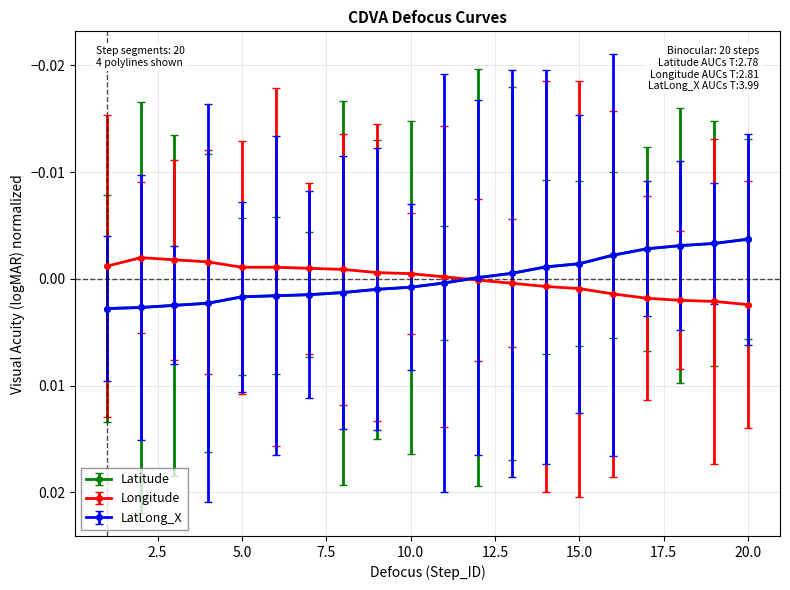

At how many categories does at least one series exceed 0?

20